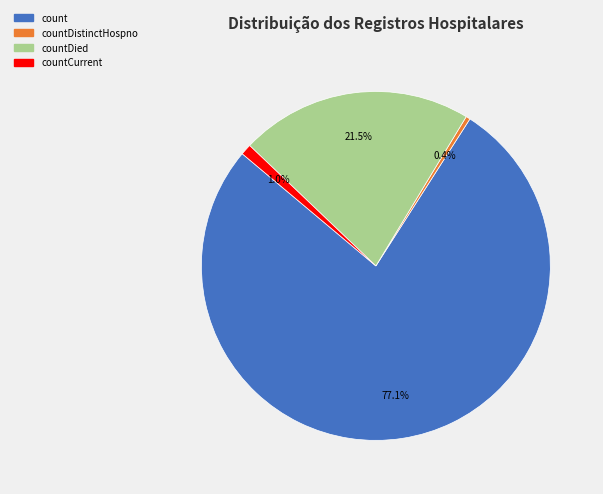

Does any single category account for the majority?

Yes